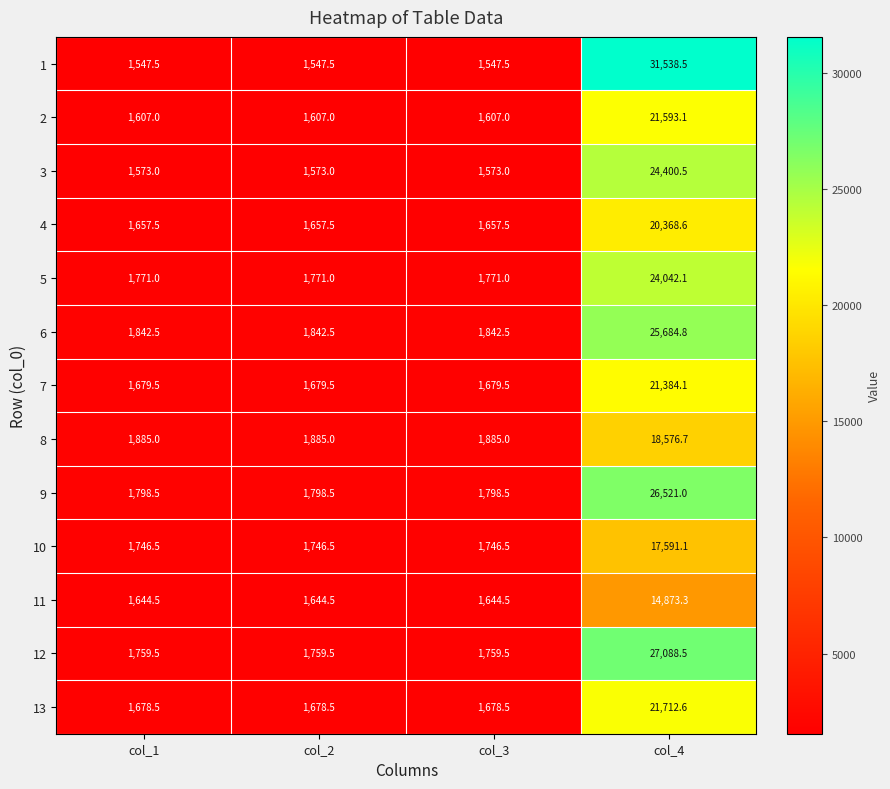

What is the difference between the maximum and second lowest values in the 13 series?

20034.1